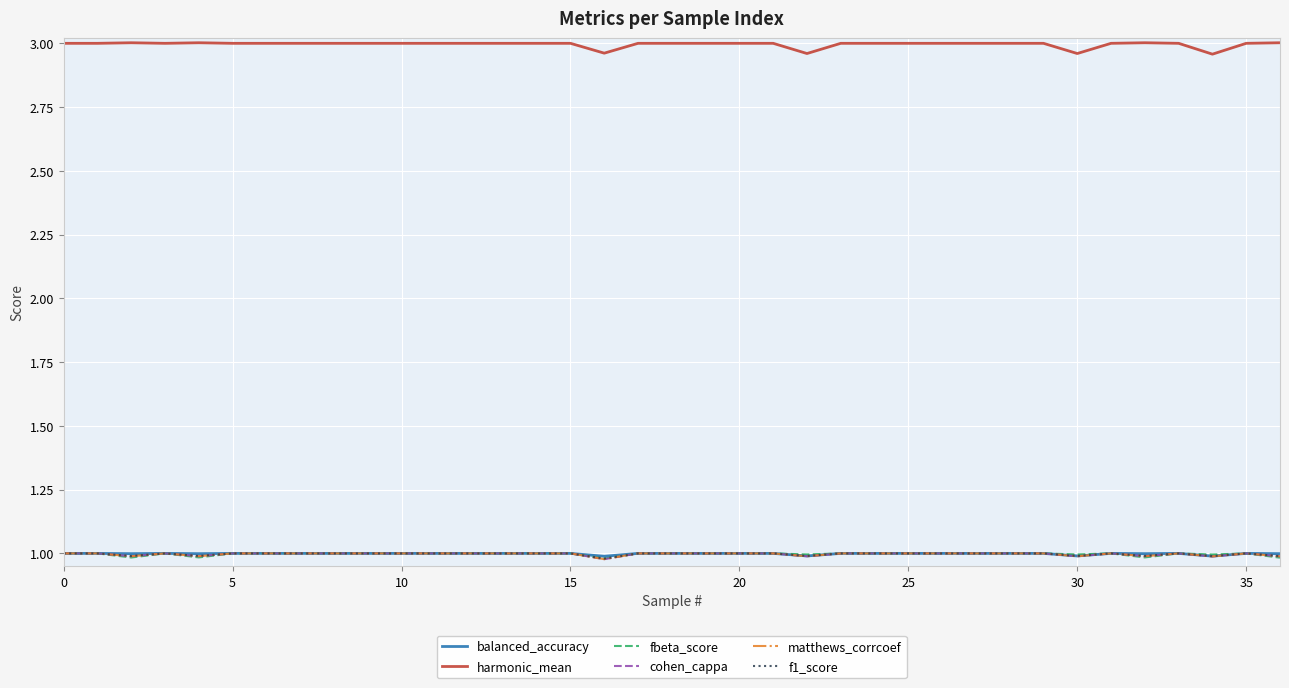

True or false: cohen_cappa and harmonic_mean cross at least once.

False